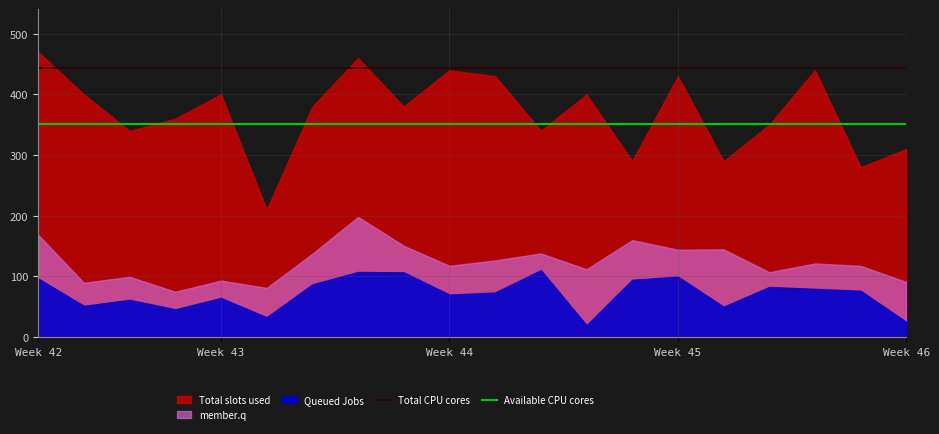

What is the highest value of the Total CPU cores series?

444.0